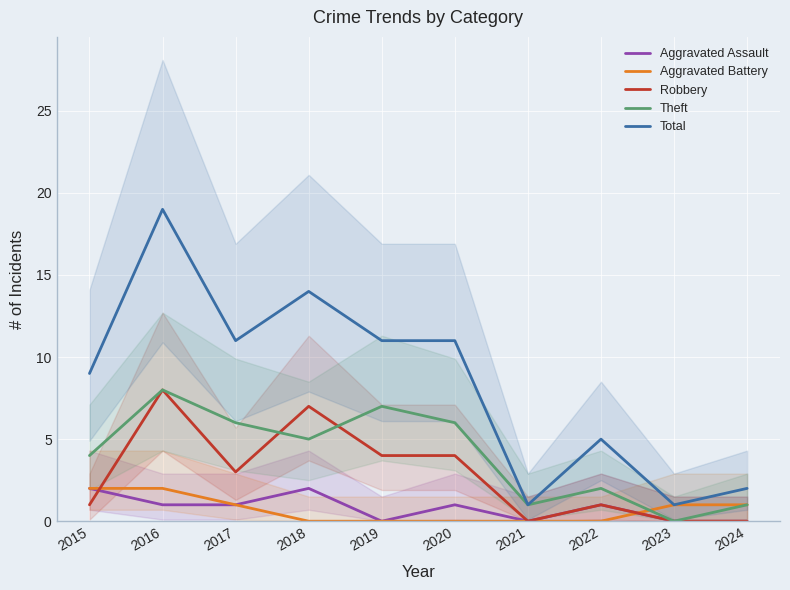

Where do Robbery and Aggravated Battery first cross each other?

2015 and 2016